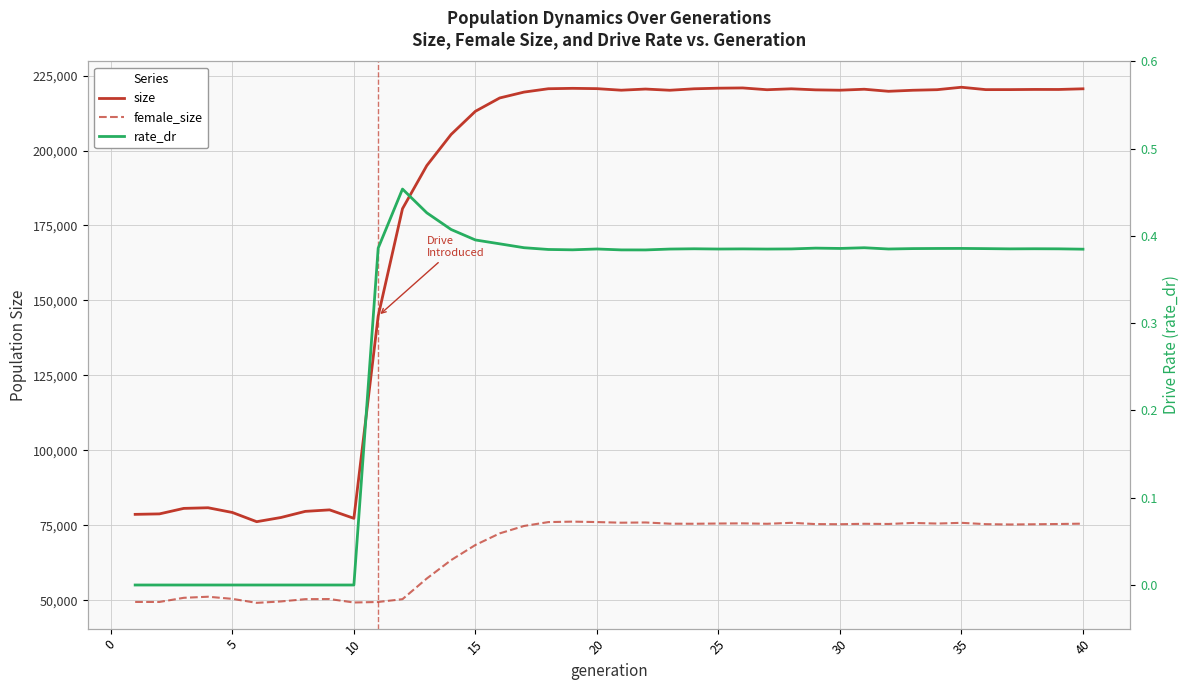

Reading left to right, what are all the values shown in this chart?

size: 78678.0	78834.0	80669.0	80880.0	79303.0	76233.0	77633.0	79673.0	80174.0	77351.0	144832.0	180593.0	194974.0	205351.0	213084.0	217524.0	219482.0	220602.0	220735.0	220634.0	220113.0	220498.0	220096.0	220583.0	220786.0	220868.0	220274.0	220581.0	220229.0	220111.0	220436.0	219749.0	220096.0	220285.0	221099.0	220306.0	220312.0	220368.0	220358.0	220582.0
female_size: 49470.0	49464.0	50850.0	51209.0	50499.0	49169.0	49635.0	50403.0	50438.0	49287.0	49456.0	50397.0	57288.0	63418.0	68466.0	72331.0	74802.0	76099.0	76251.0	76108.0	75896.0	75974.0	75569.0	75541.0	75624.0	75677.0	75532.0	75855.0	75434.0	75387.0	75530.0	75468.0	75811.0	75612.0	75854.0	75409.0	75306.0	75372.0	75462.0	75579.0
rate_dr: 0.0	0.0	0.0	0.0	0.0	0.0	0.0	0.0	0.0	0.0	0.4	0.5	0.4	0.4	0.4	0.4	0.4	0.4	0.4	0.4	0.4	0.4	0.4	0.4	0.4	0.4	0.4	0.4	0.4	0.4	0.4	0.4	0.4	0.4	0.4	0.4	0.4	0.4	0.4	0.4